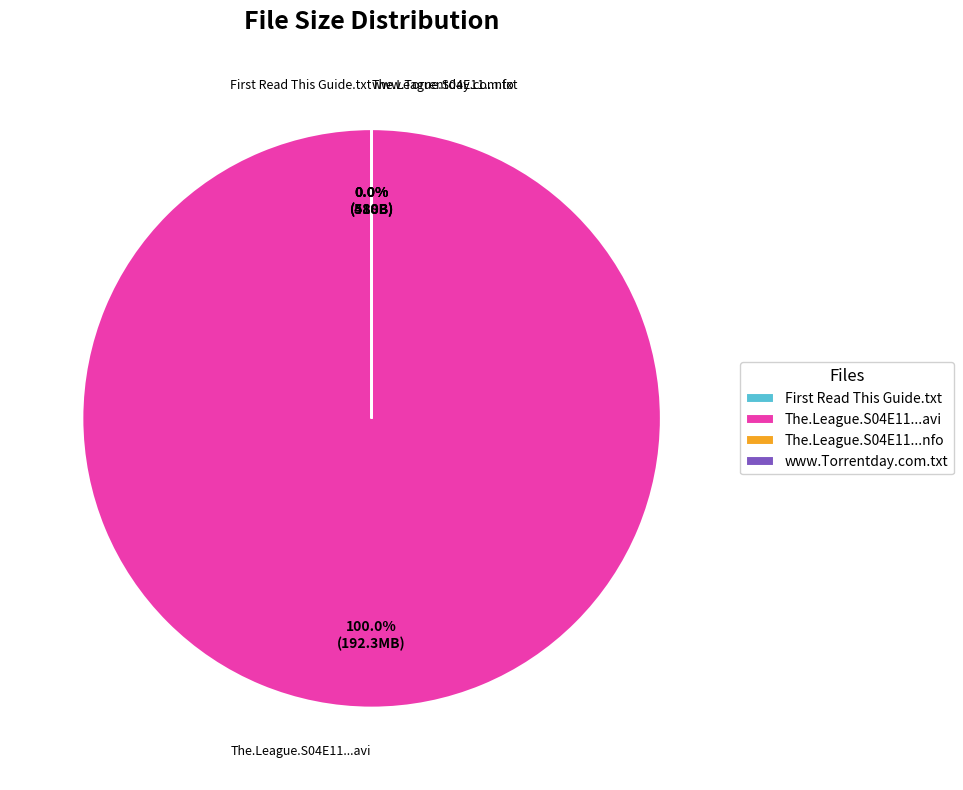

Rank the categories by value from highest to lowest.

The.League.S04E11.HDTV.XviD-AFG.avi, First Read This Guide.txt, www.Torrentday.com.txt, The.League.S04E11.HDTV.XviD-AFG.nfo